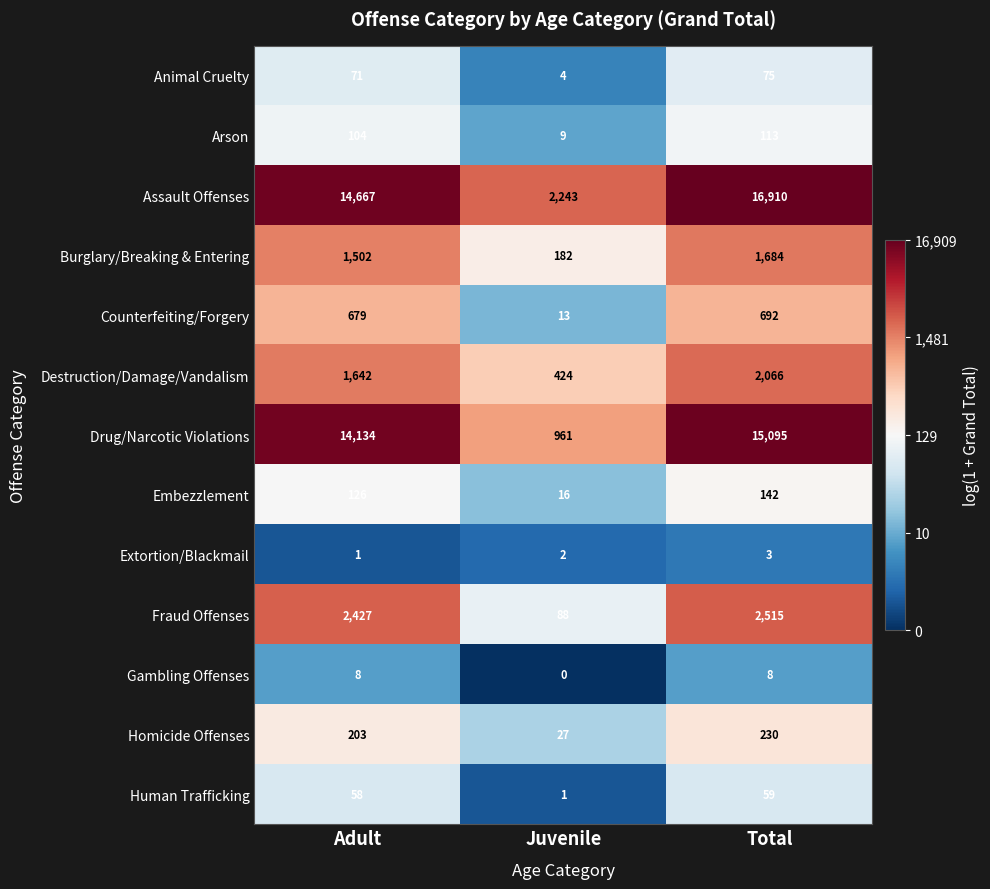

At which label does Burglary/Breaking & Entering reach its peak?

Total